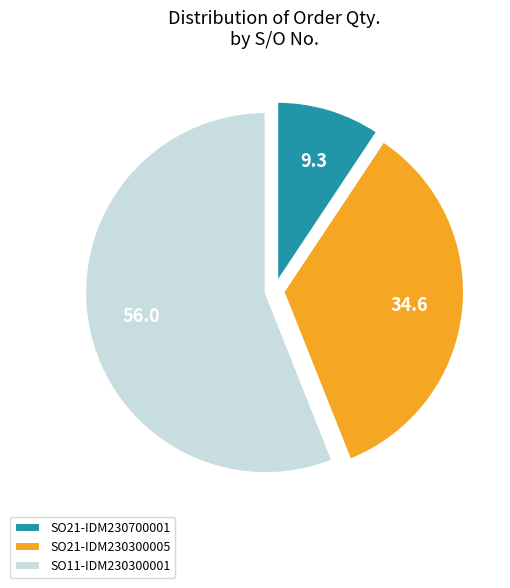

Do SO11-IDM230300001 and SO21-IDM230700001 together represent more than half of the pie?

Yes